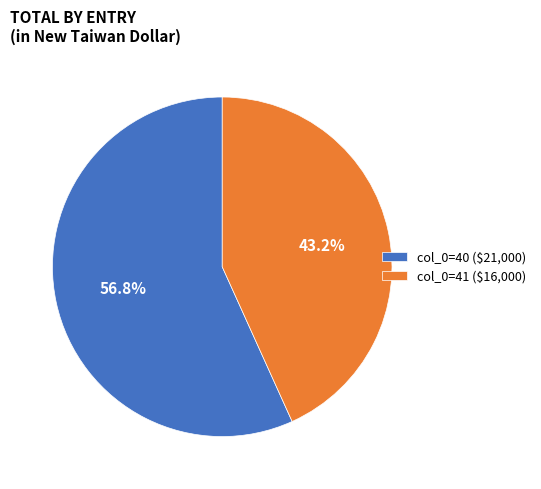

Is there a majority slice in this chart?

Yes